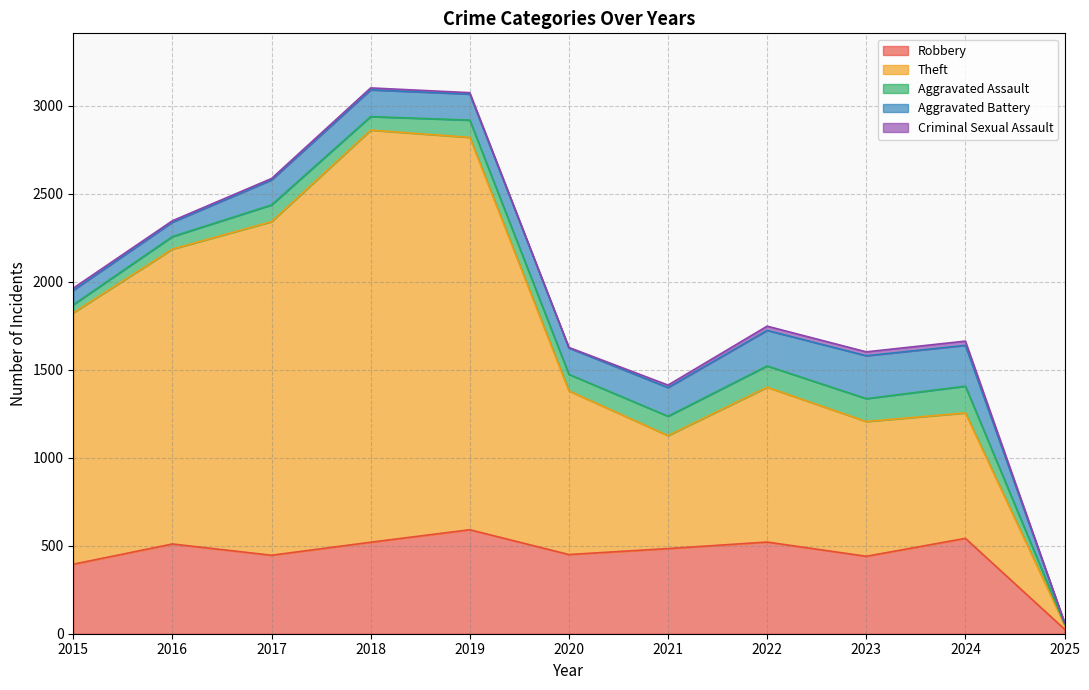

What is the value of the Criminal Sexual Assault point at the 10th from the left?

24